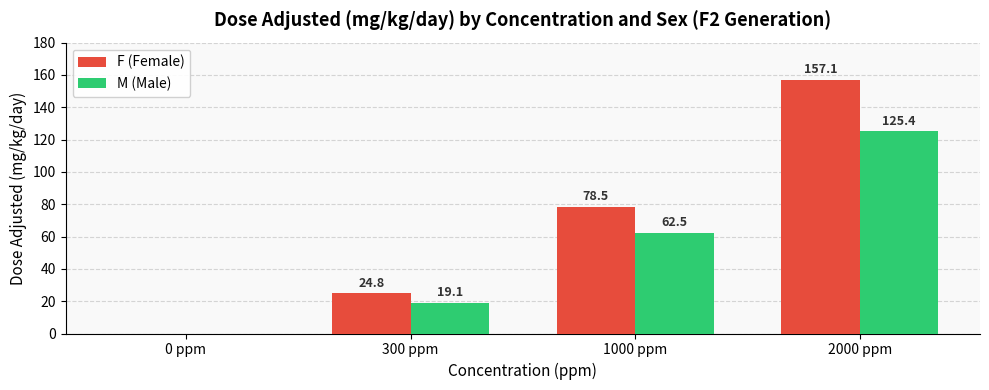

Reading left to right, list all the values displayed in this chart.

F (Female): 0 ppm=0.0	300 ppm=24.8	1000 ppm=78.5	2000 ppm=157.1
M (Male): 0 ppm=0.0	300 ppm=19.1	1000 ppm=62.5	2000 ppm=125.4